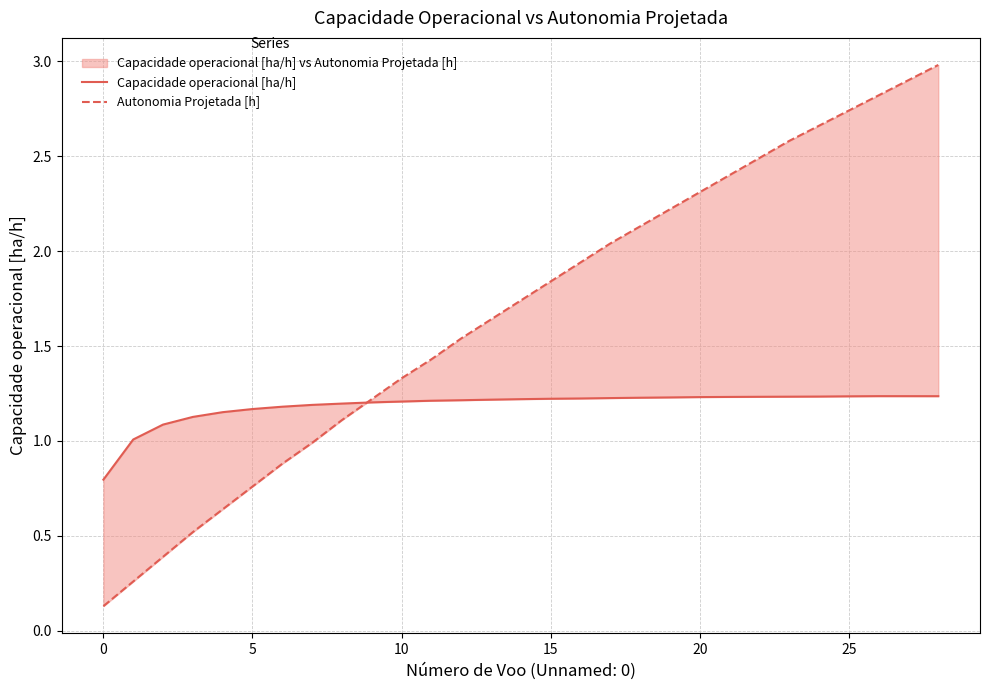

The value of Autonomia Projetada [h] at 18 is 0.8. True or false?

False